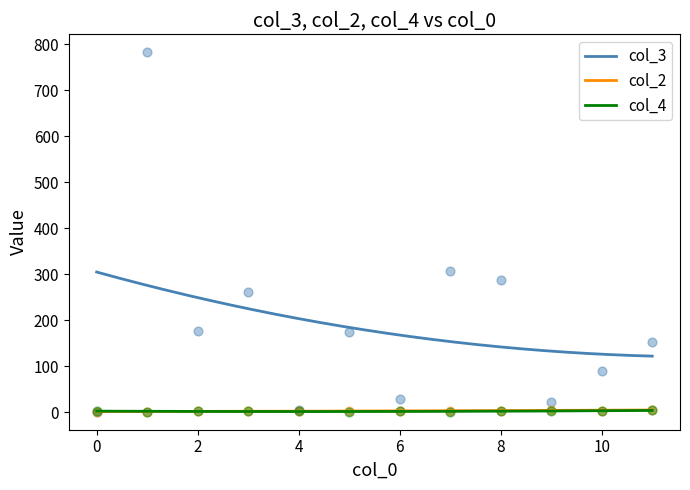

What is the highest value of the col_3 series?

304.6